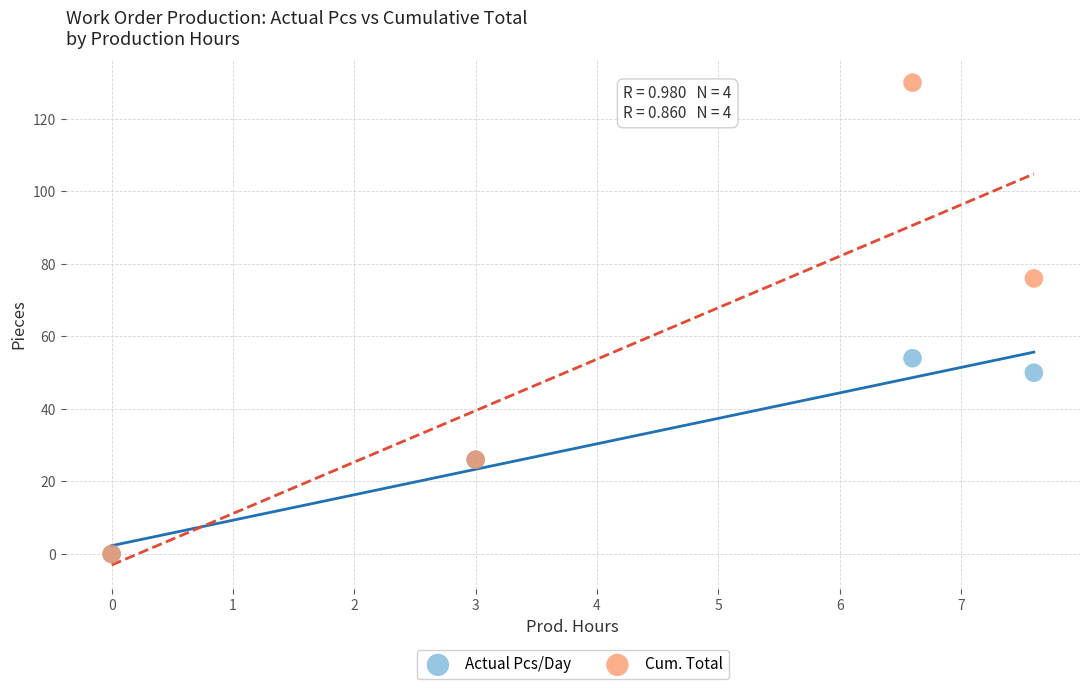

Which series has the largest Y range (max minus min)?

Cum. Total